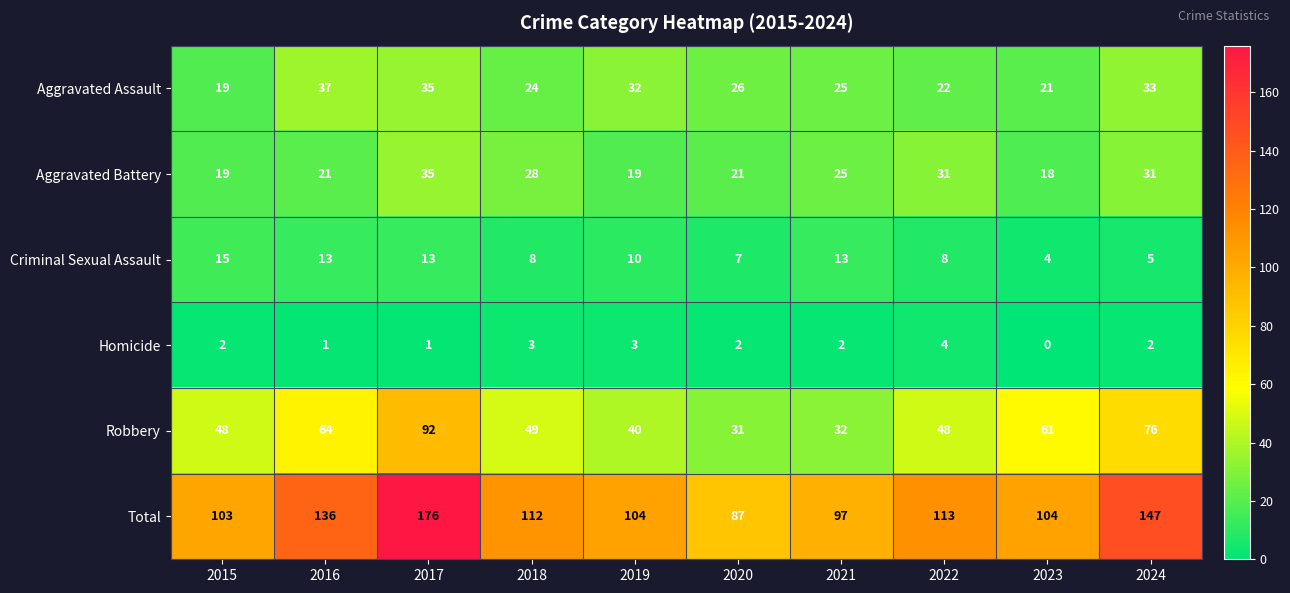

Rank the series by their maximum value, from lowest to highest.

Homicide, Criminal Sexual Assault, Aggravated Battery, Aggravated Assault, Robbery, Total